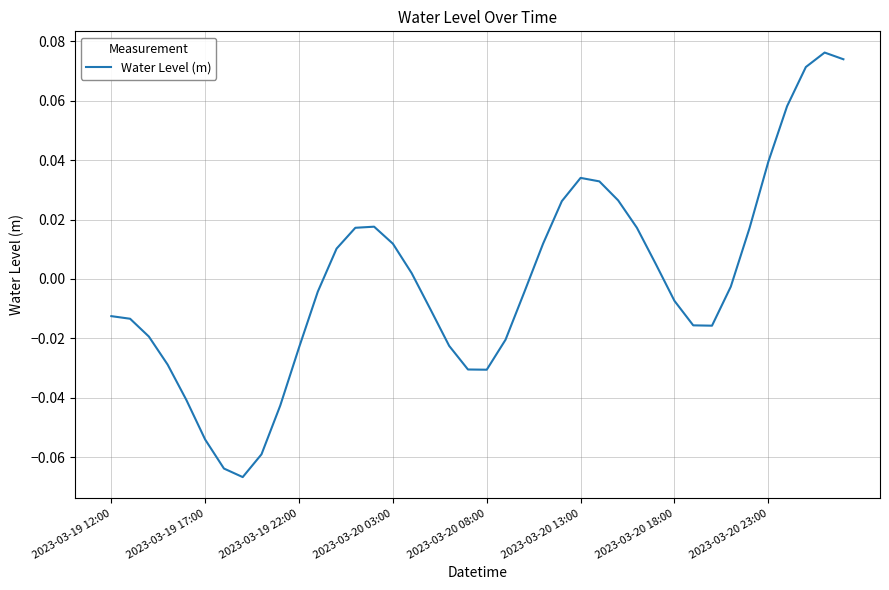

How many positive values are there?

18